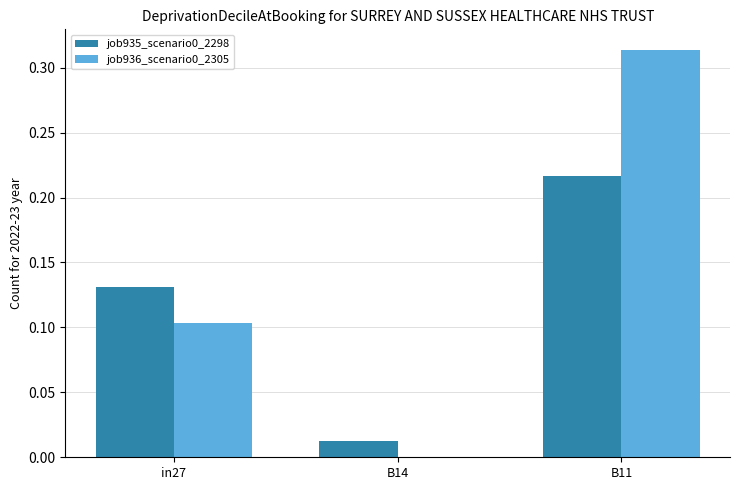

Which category has the highest value across all series?

B11